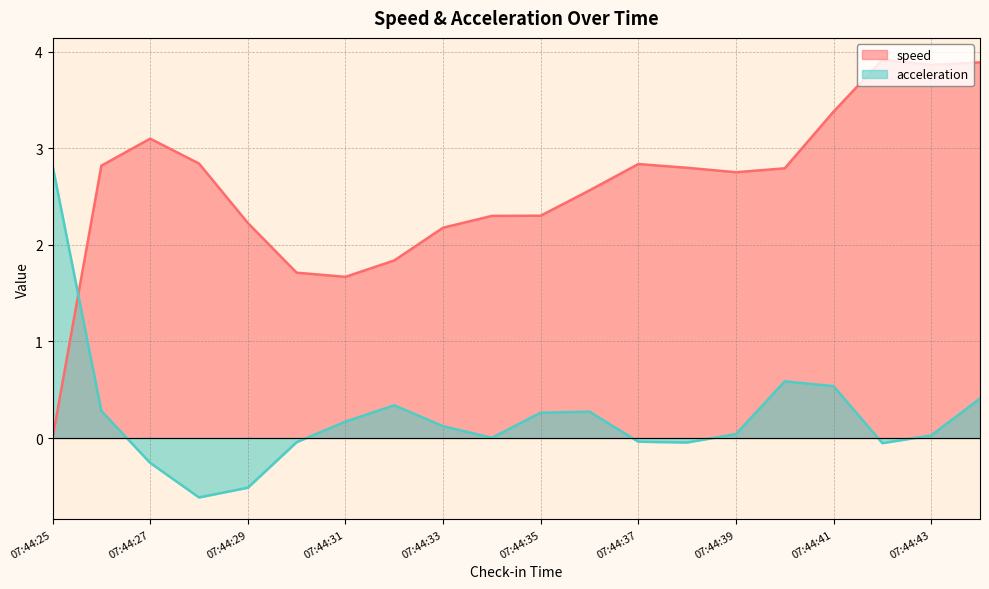

Where is the first local maximum for speed?

07:44:27